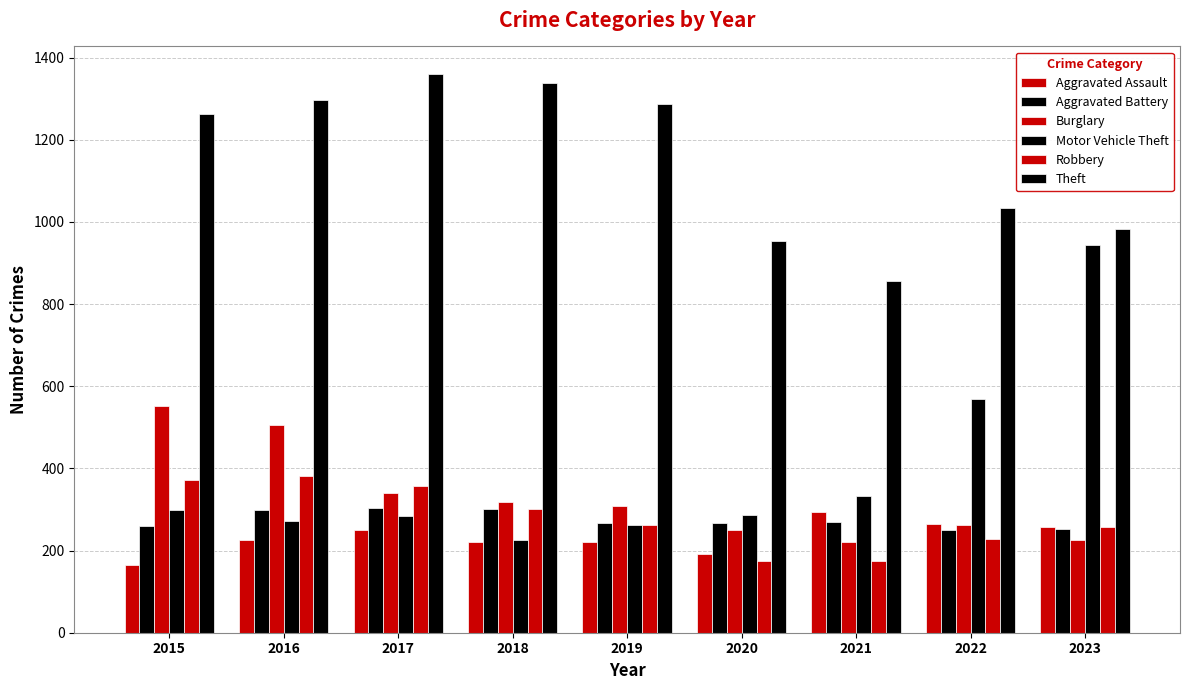

At 2018, list the series in order from smallest to largest.

Aggravated Assault, Motor Vehicle Theft, Aggravated Battery, Robbery, Burglary, Theft